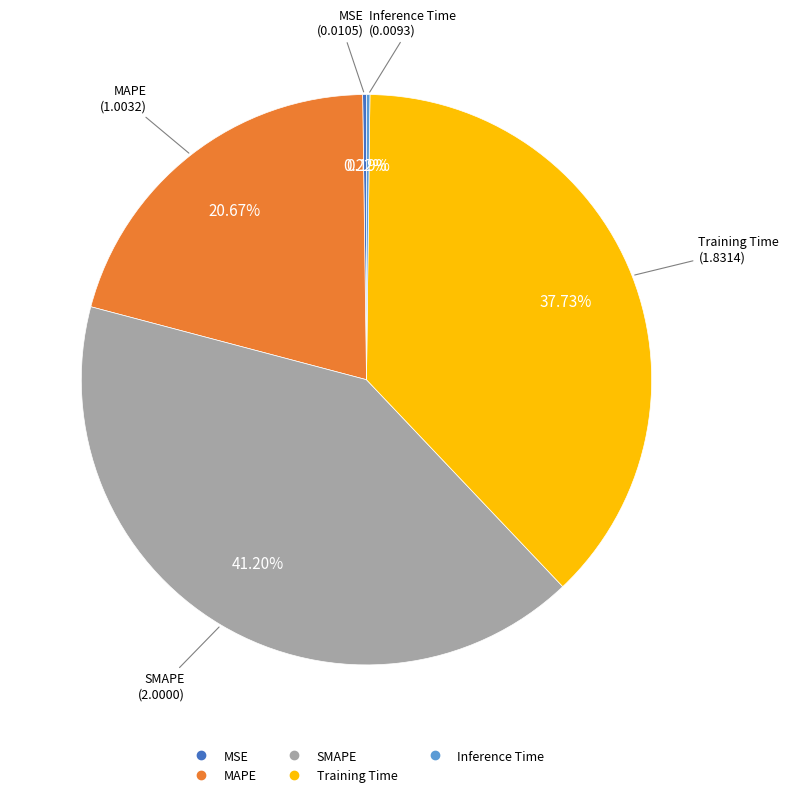

Which category has the biggest portion of the pie?

SMAPE